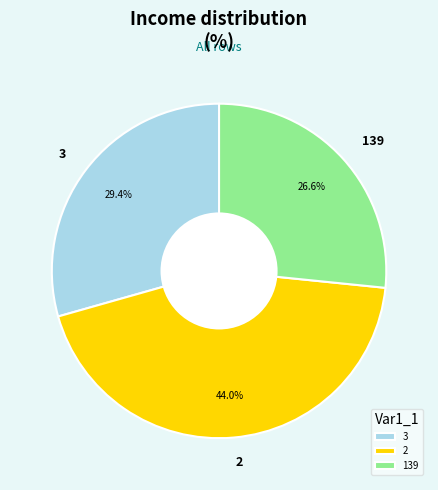

Which category has the smallest portion of the pie?

139